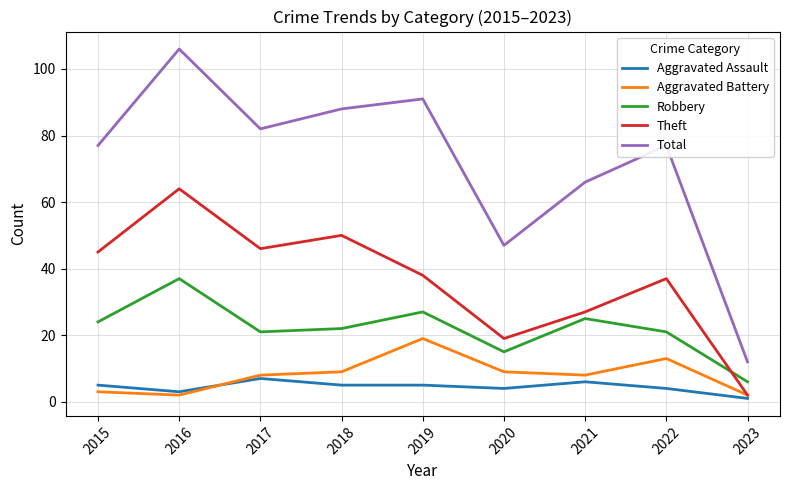

After their last crossing, which series has the higher values: Theft or Robbery?

Robbery